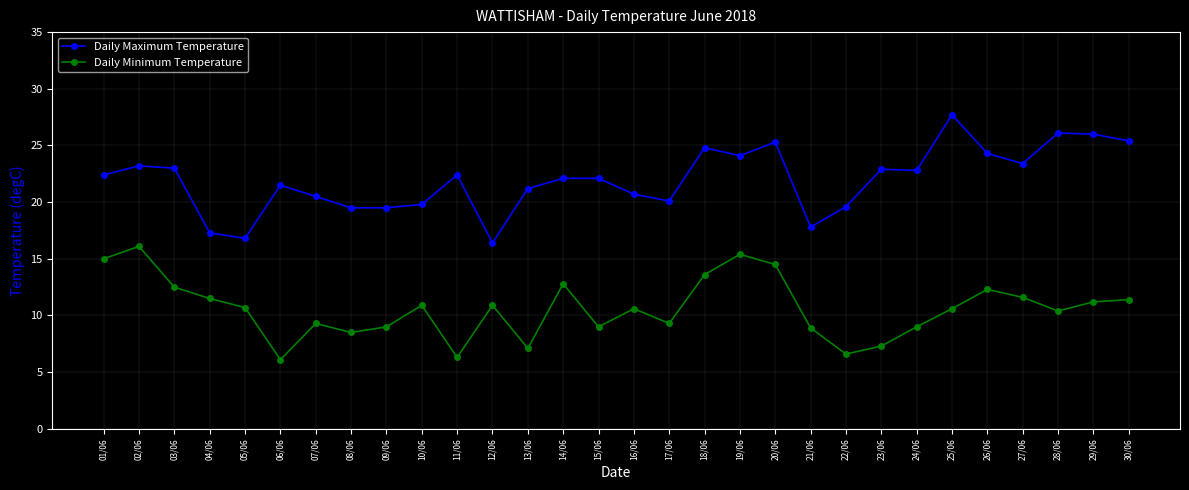

What is the difference between the second highest and minimum values in the Daily Minimum Temperature series?

9.3